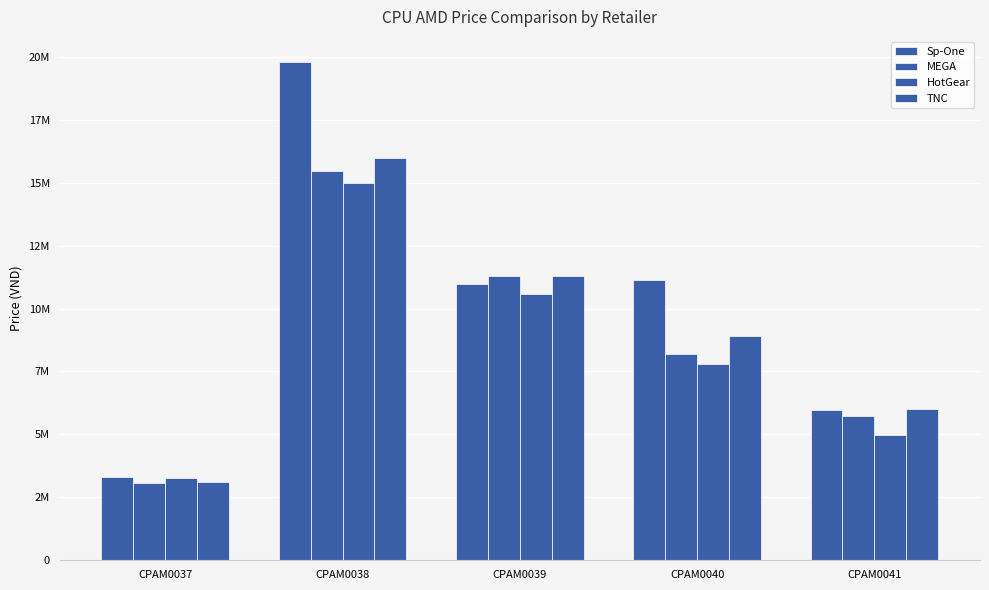

At how many categories does at least one series exceed 9838001?

3